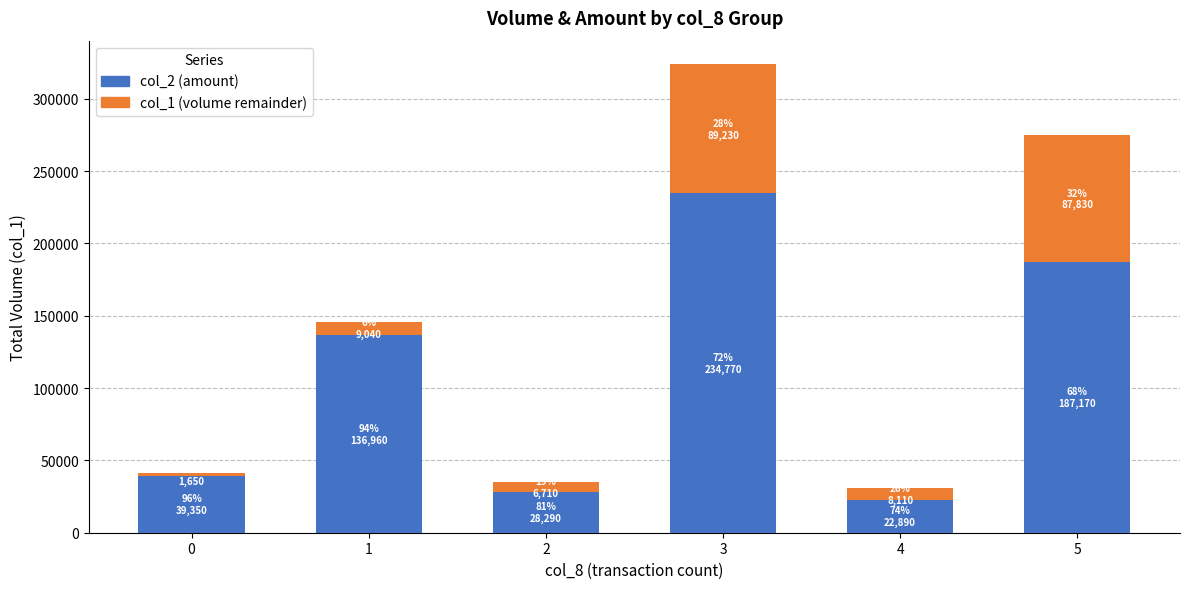

The value of col_2 (amount) at 4 is 22890. True or false?

True